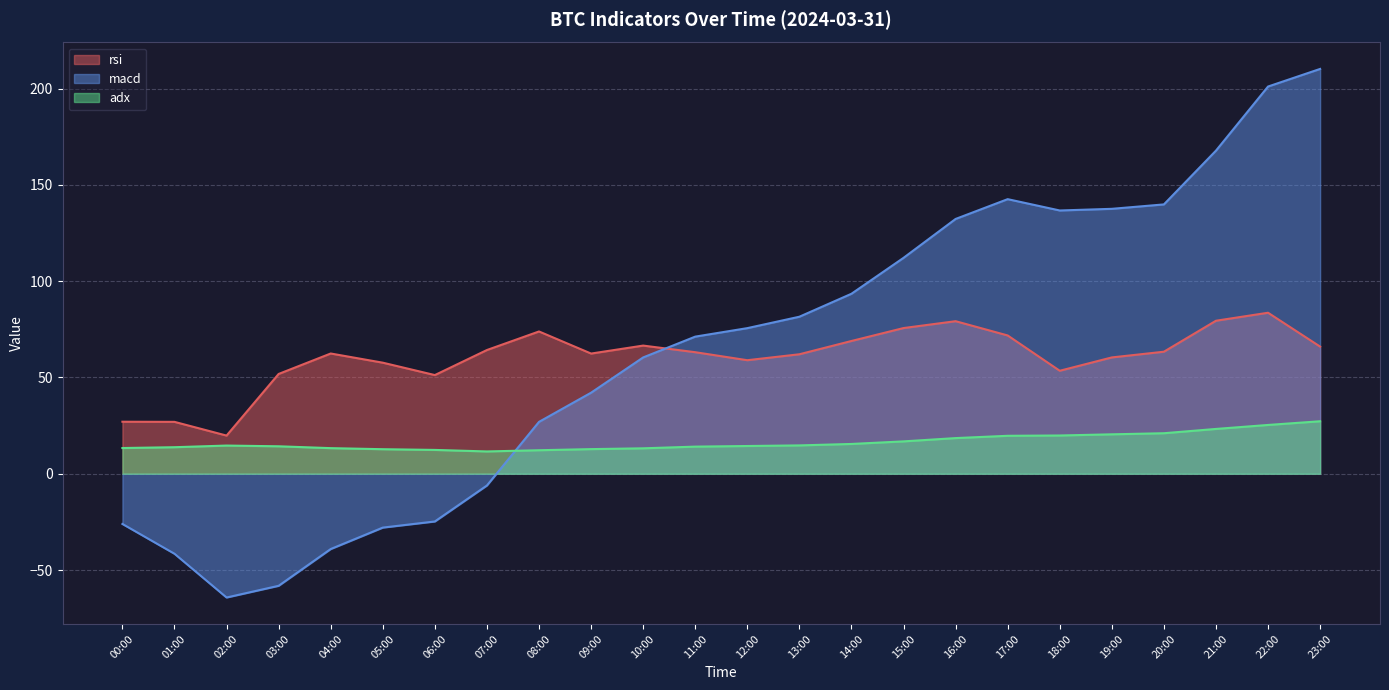

List the series in order of their peak value, lowest first.

adx, rsi, macd